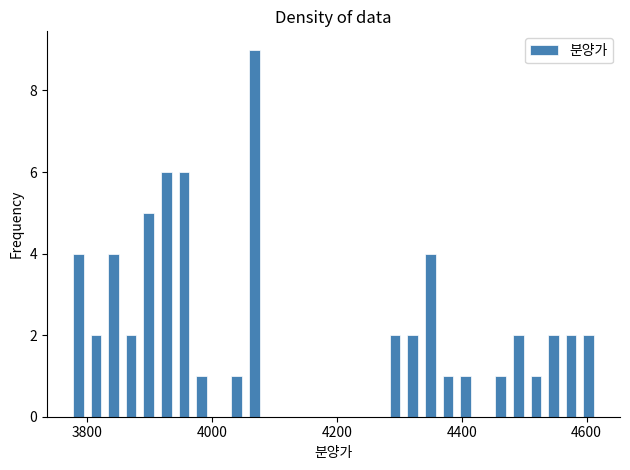

Around what value on the x-axis is the tallest bar? Give the approximate position of its centre, as read against the axis.

4060